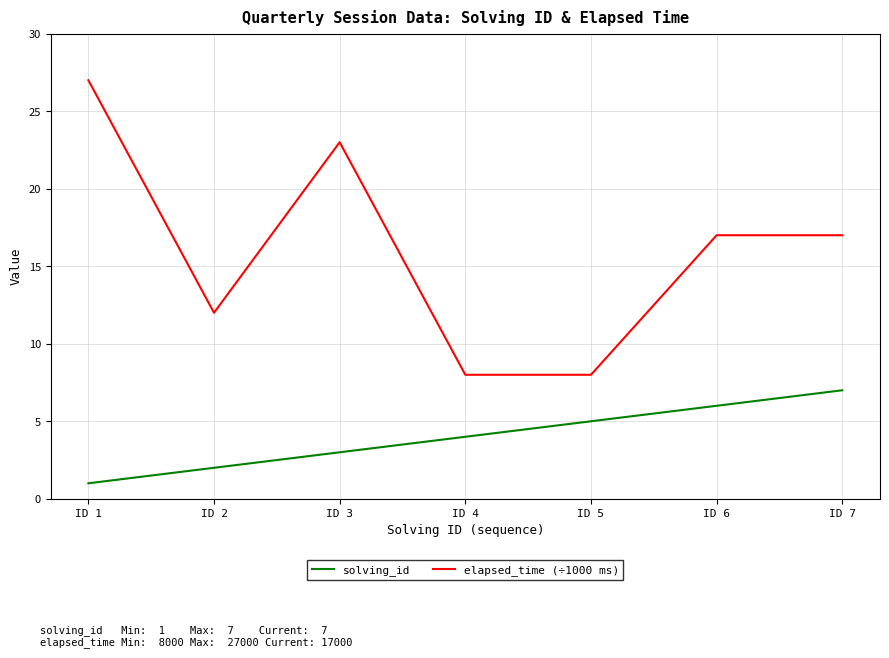

What is the greatest value displayed?

27